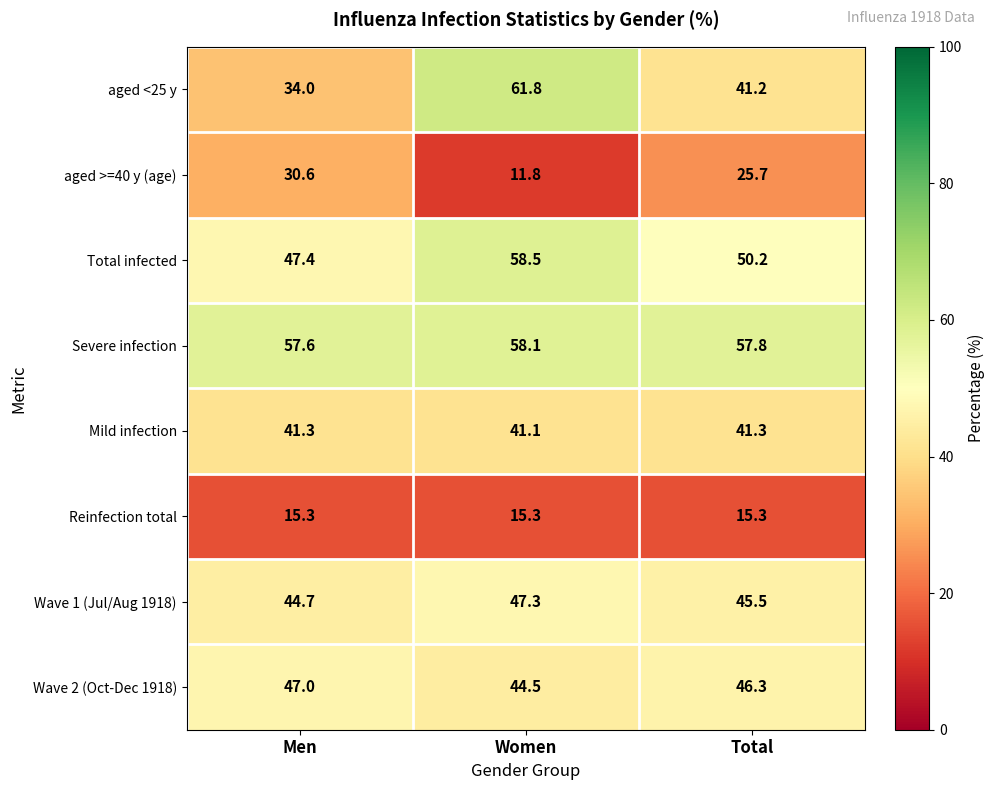

Which label corresponds to the smallest value in the chart?

Women